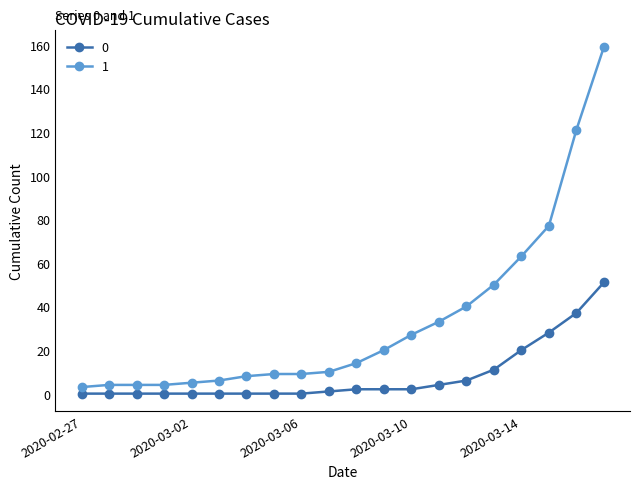

Rank the series by their average value, from highest to lowest.

1, 0